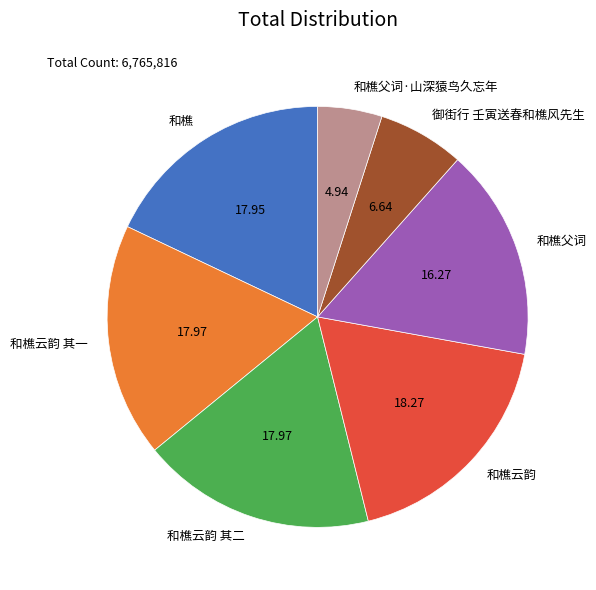

Which slice is the smallest?

和樵父词·山深猿鸟久忘年